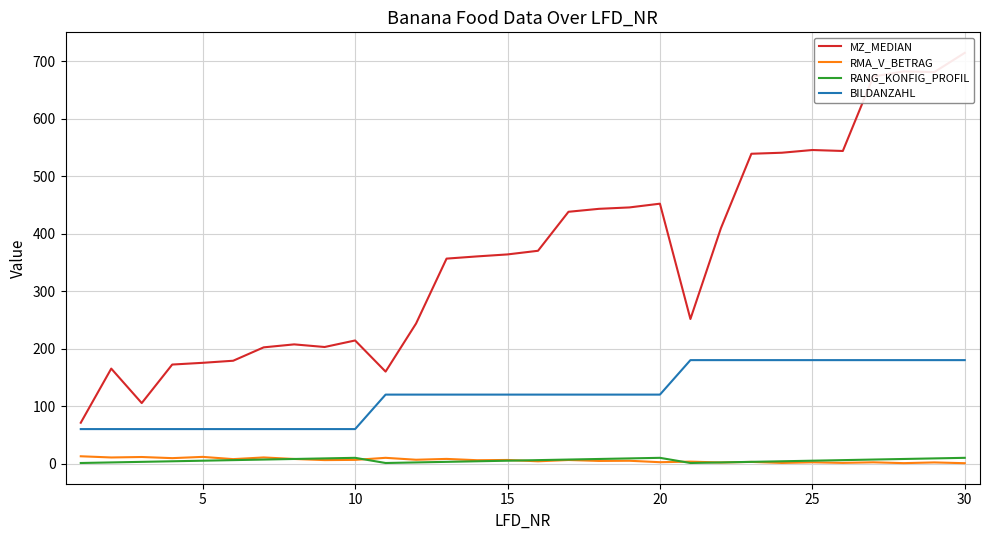

True or false: RANG_KONFIG_PROFIL and BILDANZAHL intersect in this chart.

False